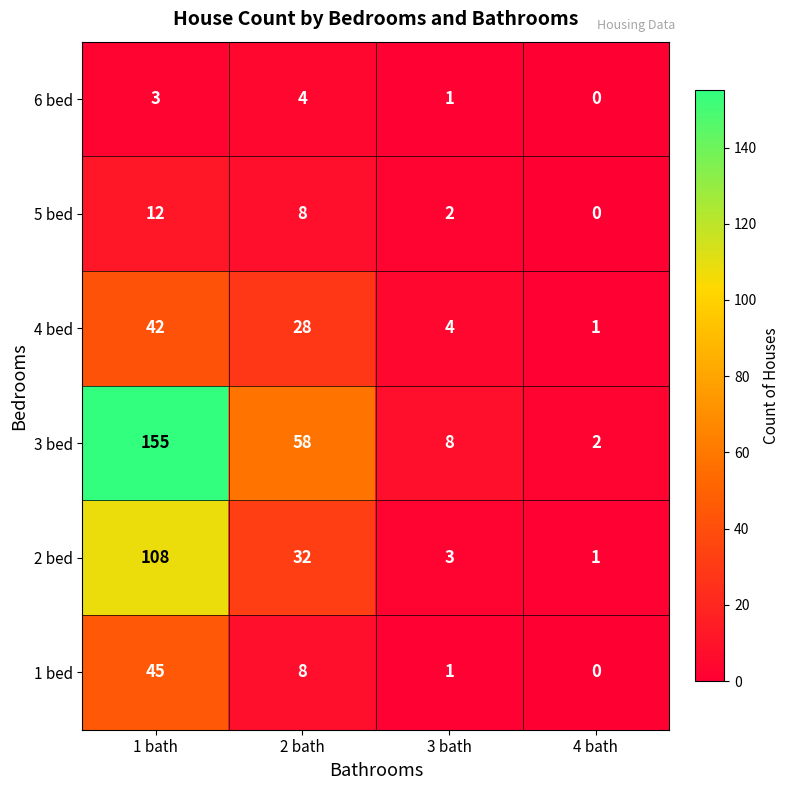

Is it true that 1 bed equals 45 at 1 bath?

True